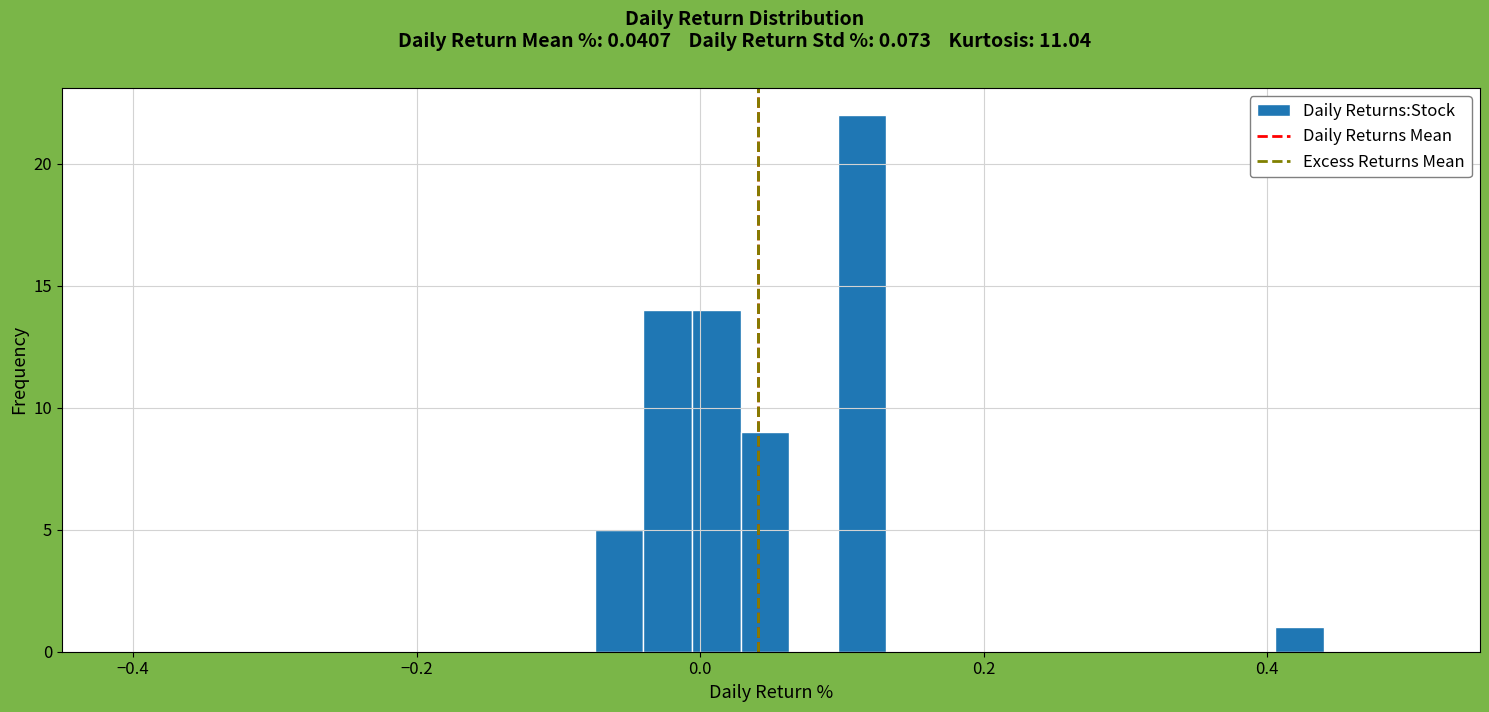

Around what value on the x-axis is the tallest bar? Give the approximate position of its centre, as read against the axis.

0.12